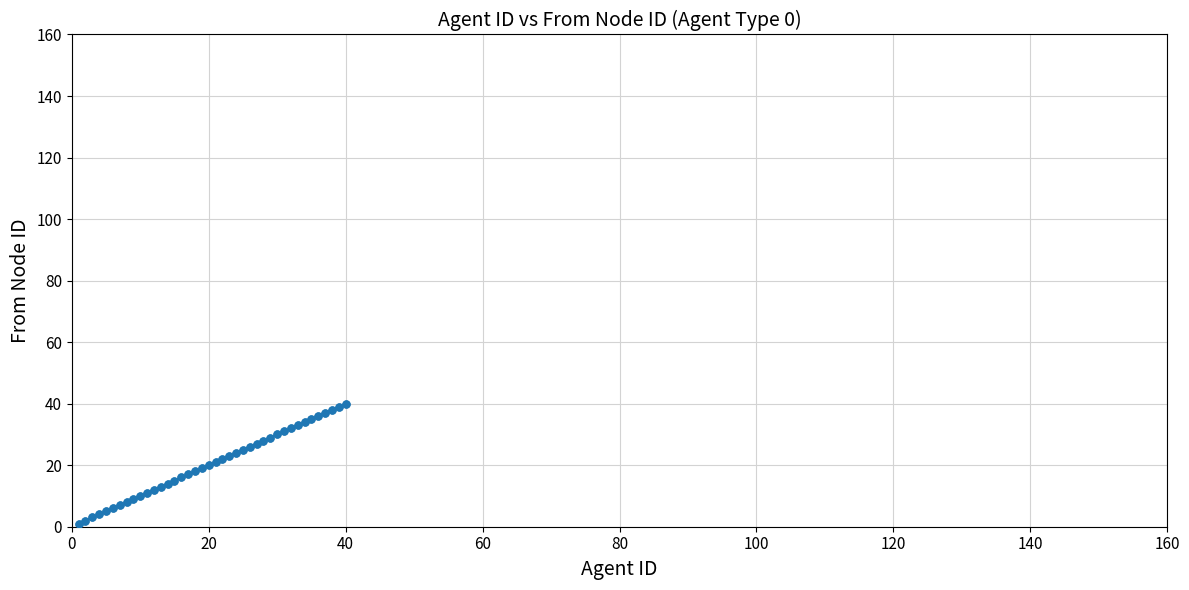

What is the difference between the maximum and minimum values?

39